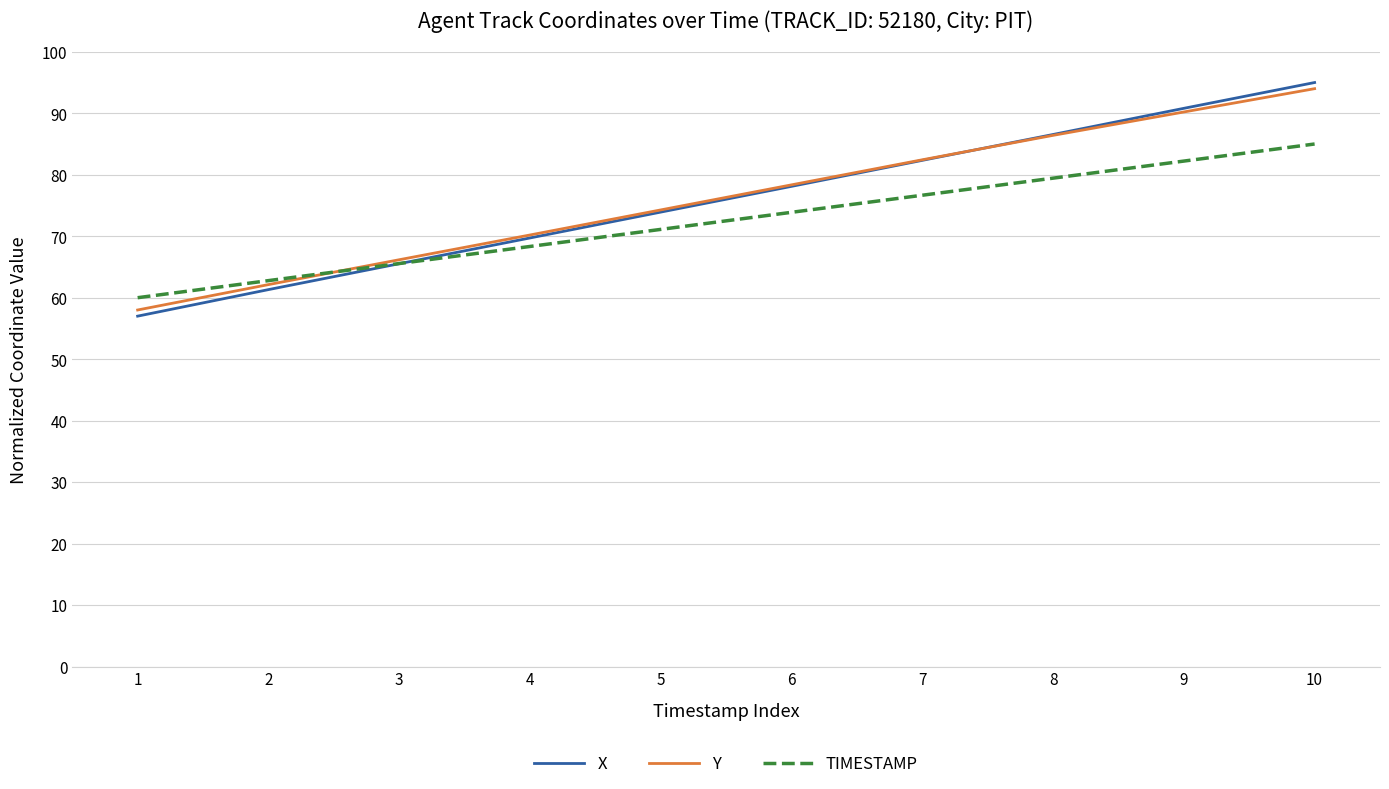

True or false: X and TIMESTAMP intersect in this chart.

True